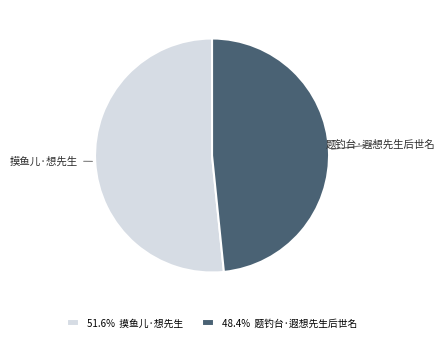

What is the majority slice?

摸鱼儿·想先生